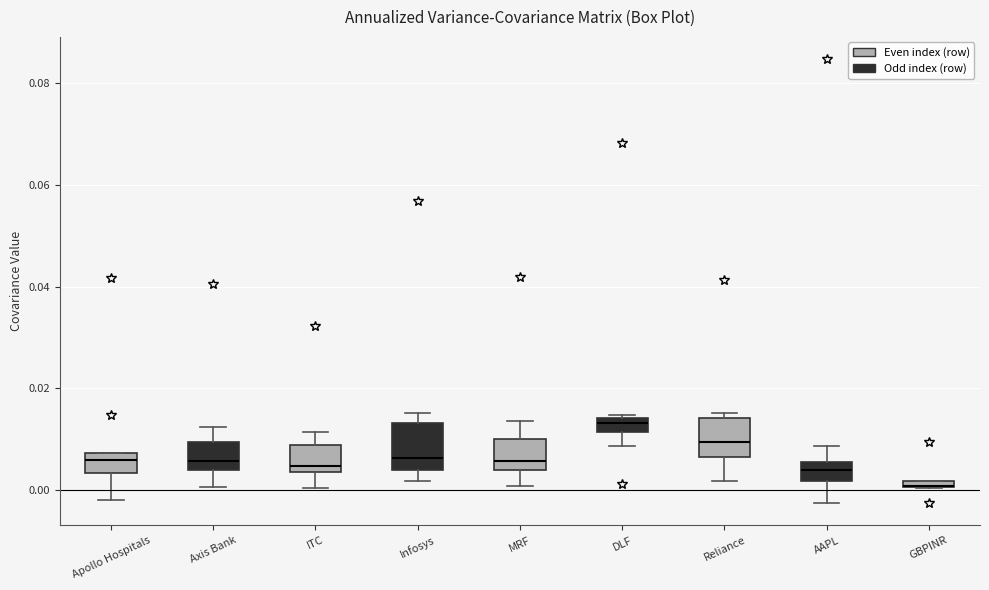

Where does the lower whisker of the box for DLF end on the y-axis? The values are not printed on the chart, so give them approximately, as read against the axis.

0.008